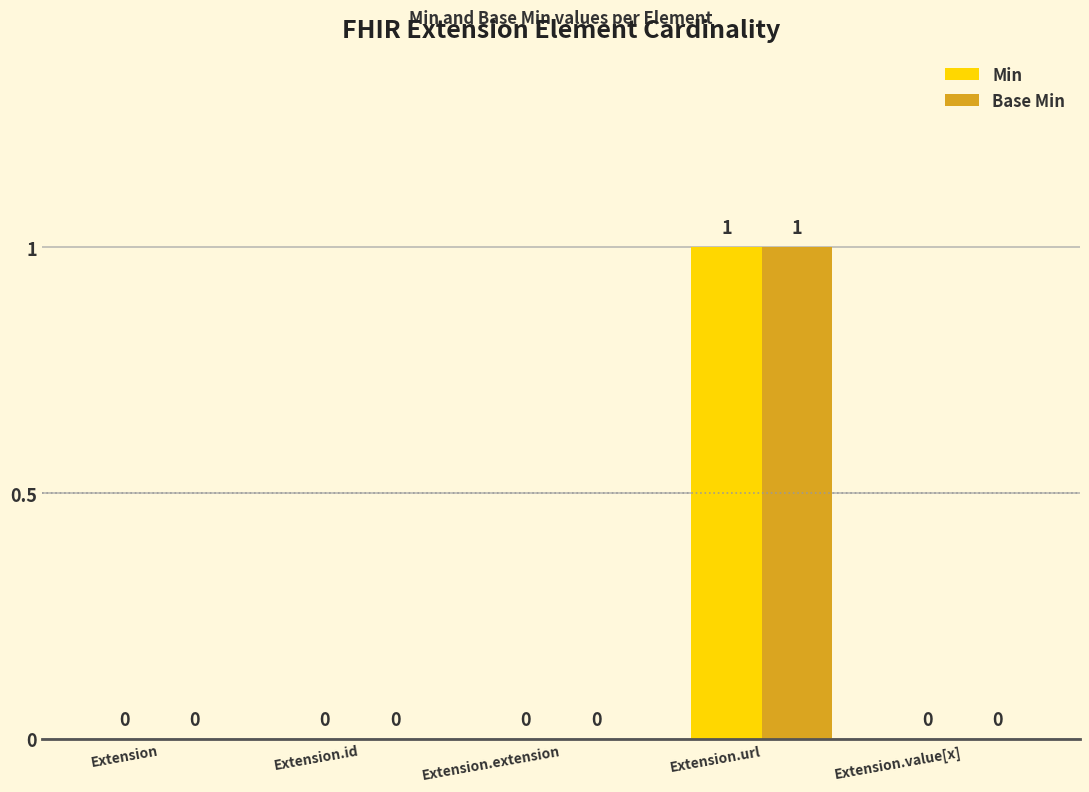

Are the bars grouped side by side (vs. stacked)?

Yes